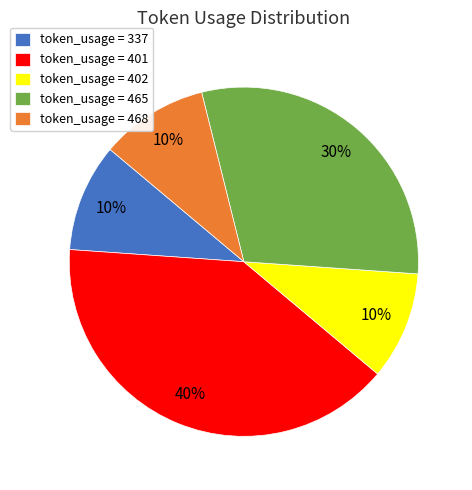

Between token_usage = 401 and token_usage = 402, which is larger?

token_usage = 401